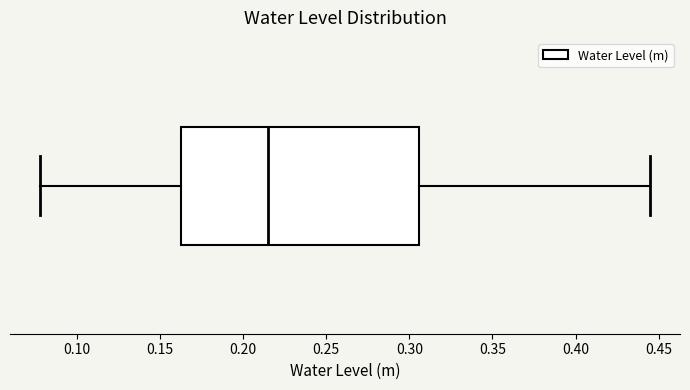

Read this box plot against the x-axis: the position of the median line, the range covered by the box, and the ends of both whiskers. The values are not printed on the chart, so give them approximately, as read against the axis.

median 0.215, box 0.165 to 0.305, whiskers 0.080 to 0.445